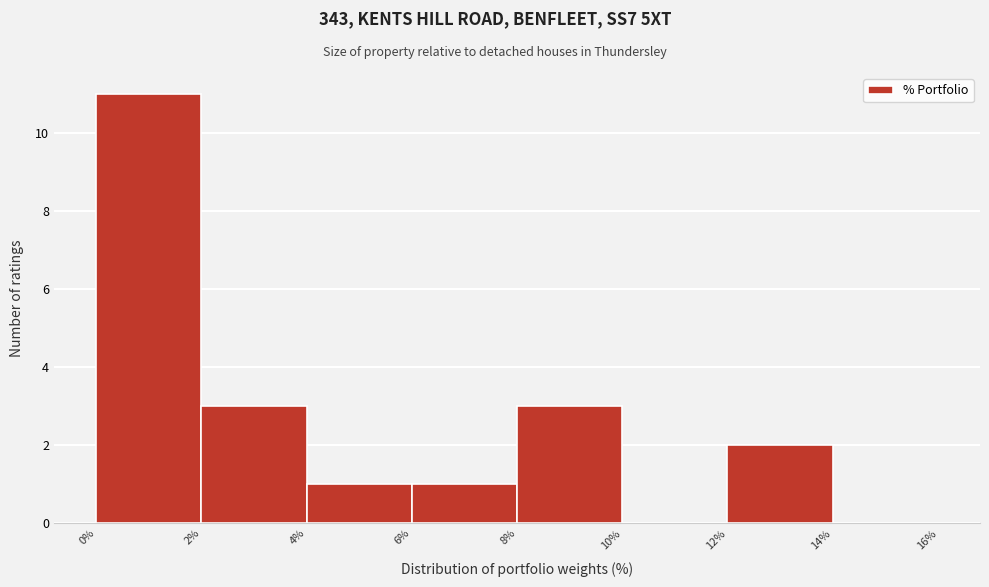

Reading left to right, transcribe this chart: for each bar, give the range it covers on the x-axis and its height. The values are not printed on the chart, so give them approximately, as read against the axis.

0% to 2%: 11
2% to 4%: 3
4% to 6%: 1
6% to 8%: 1
8% to 10%: 3
10% to 12%: 0
12% to 14%: 2
14% to 16%: 0